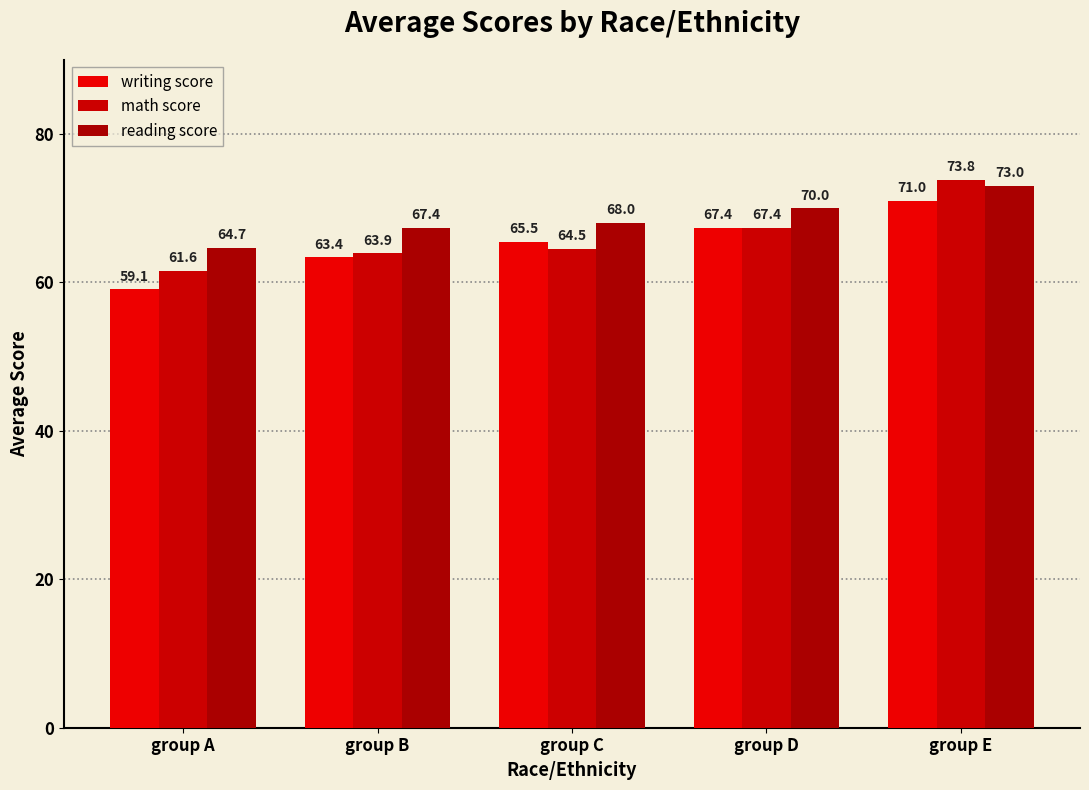

What is the value of the reading score bar at the 5th from the left?

73.0